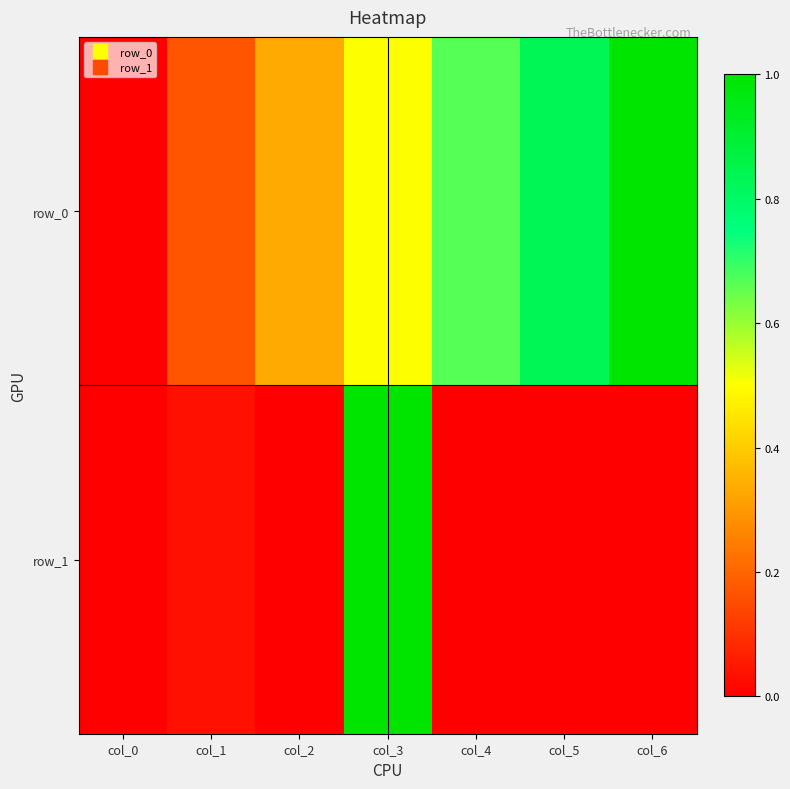

List the labels in order of row_1 value, largest first.

col_3, col_1, col_0, col_2, col_4, col_5, col_6